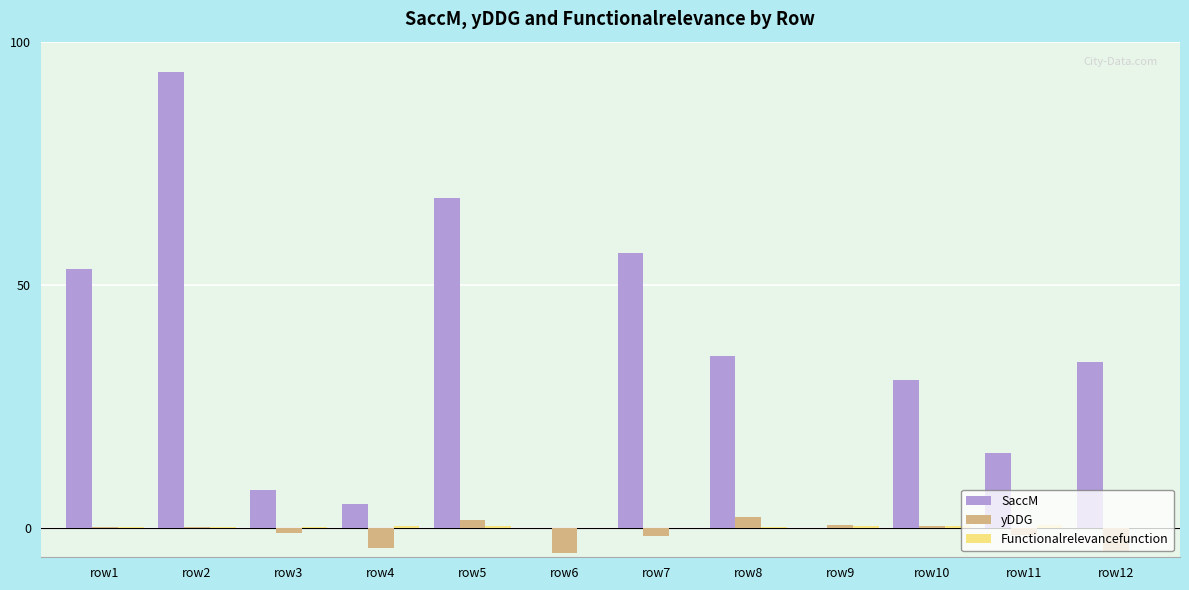

What is the greatest value displayed?

93.7